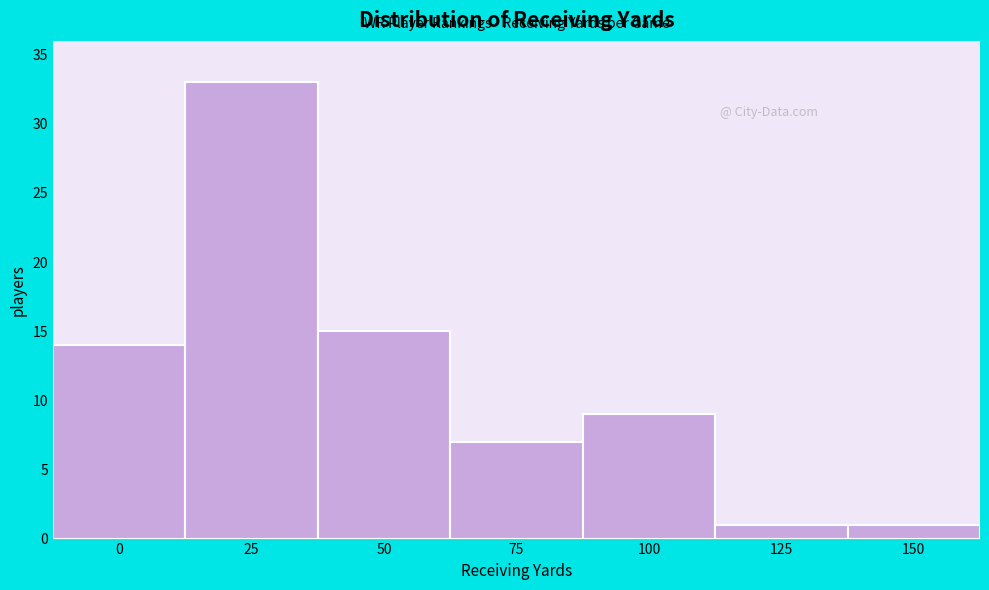

Reading right to left, what are all the values shown in this chart?

1	1	9	7	15	33	14